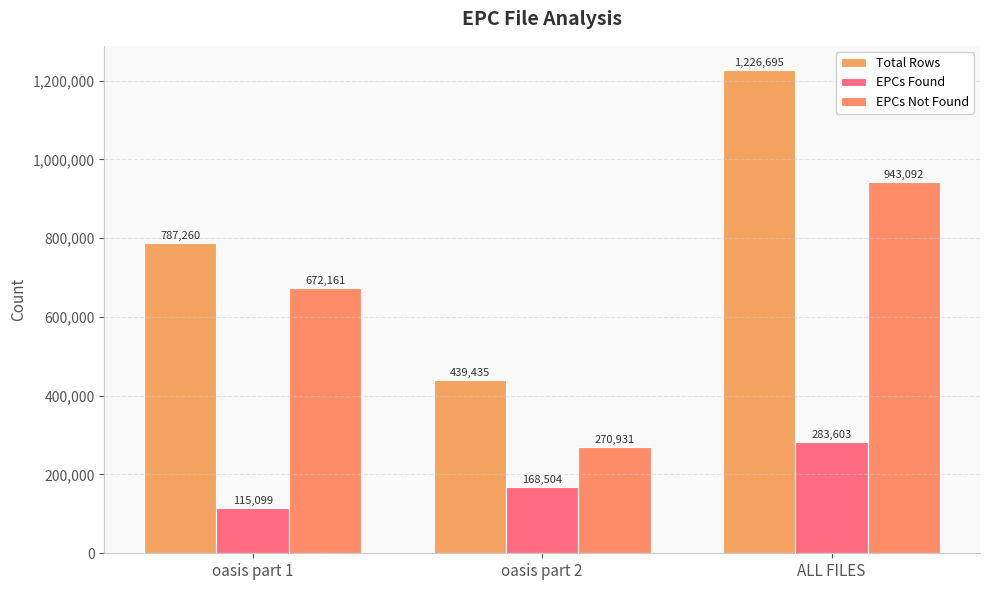

True or false: EPCs Not Found has a value of 629213 at ALL FILES.

False